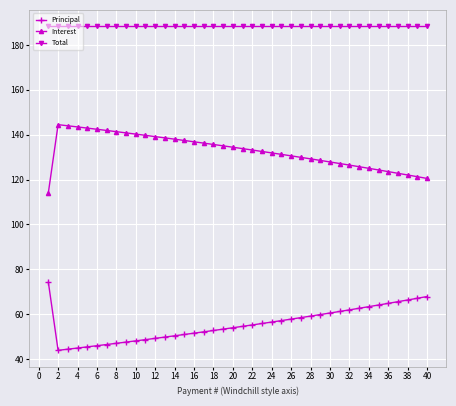

True or false: Interest and Total cross at least once.

False